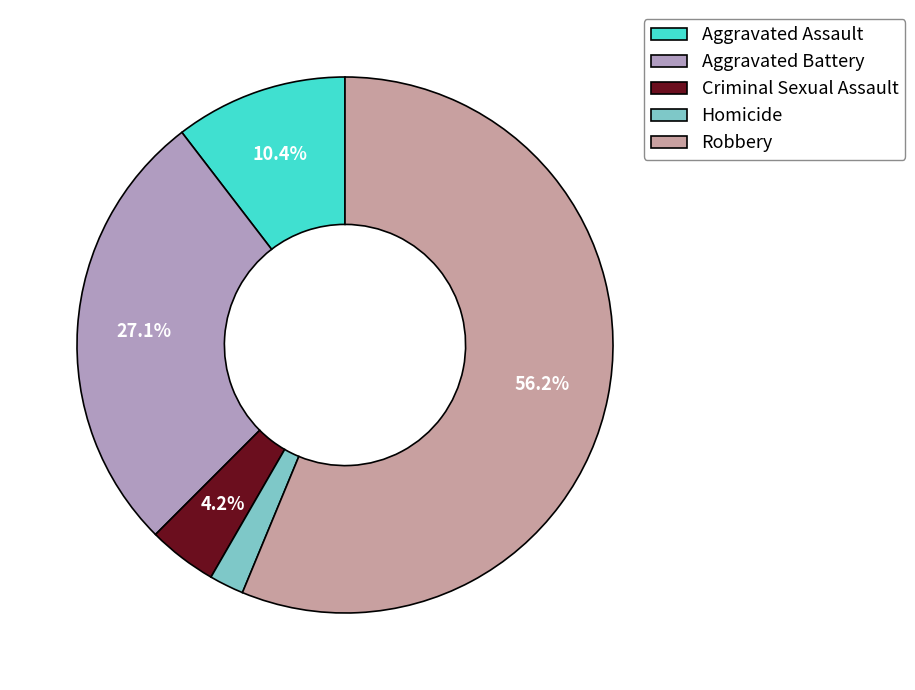

Is it true that Aggravated Battery is 27% of the pie?

True